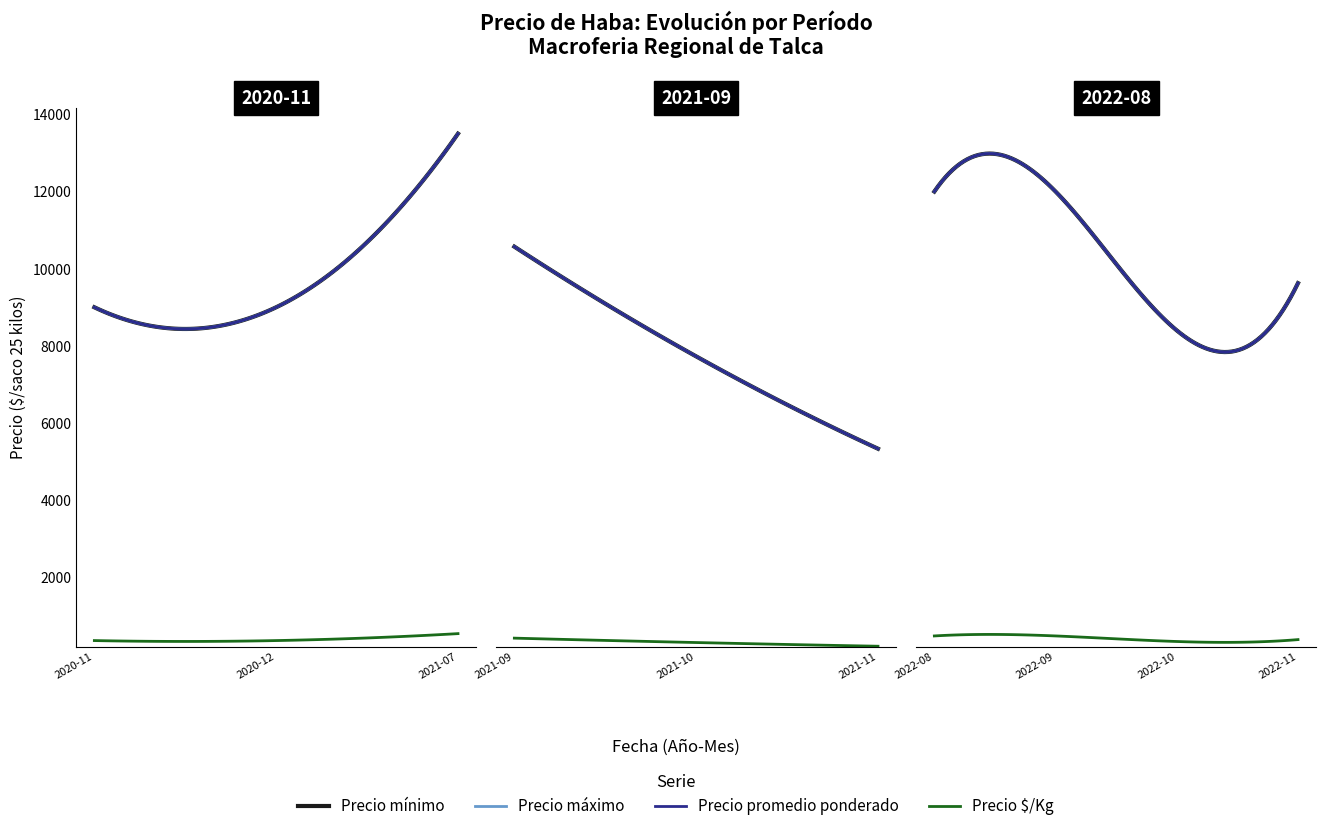

At how many categories does at least one series exceed 6924?

37